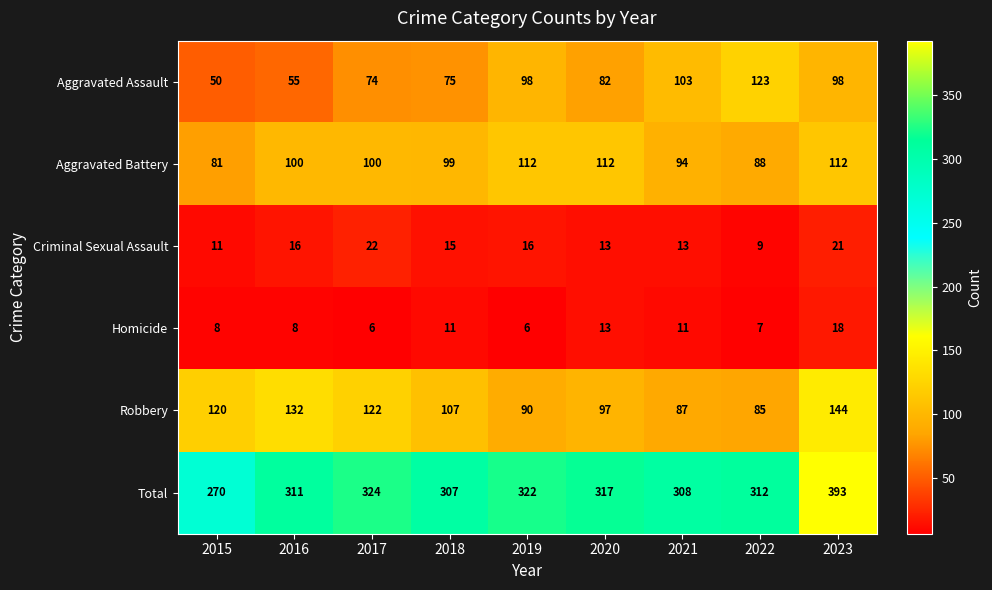

What value does the Aggravated Battery series have at 2016, to the nearest 5?

100